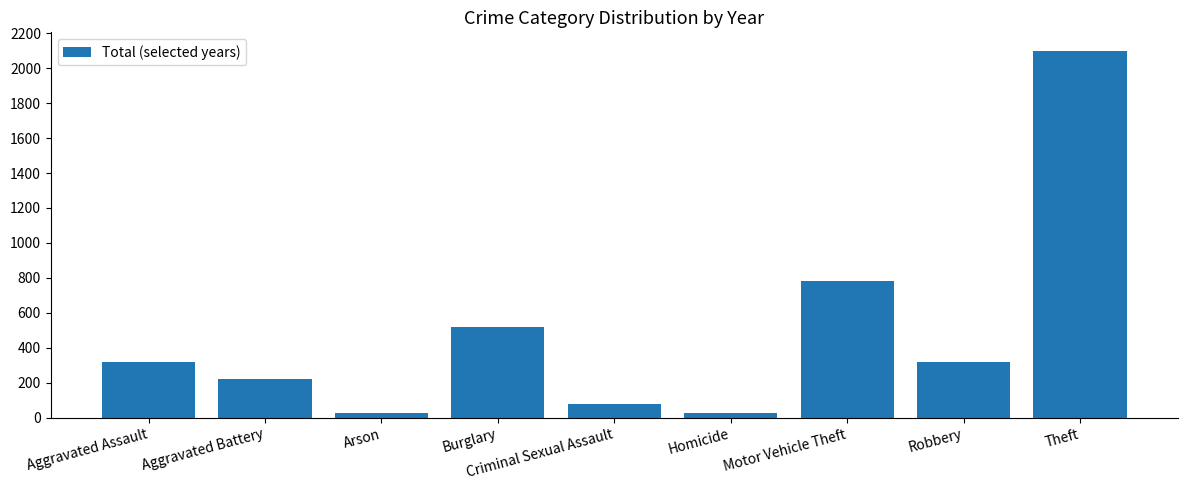

Which label corresponds to the largest value in the chart?

Theft